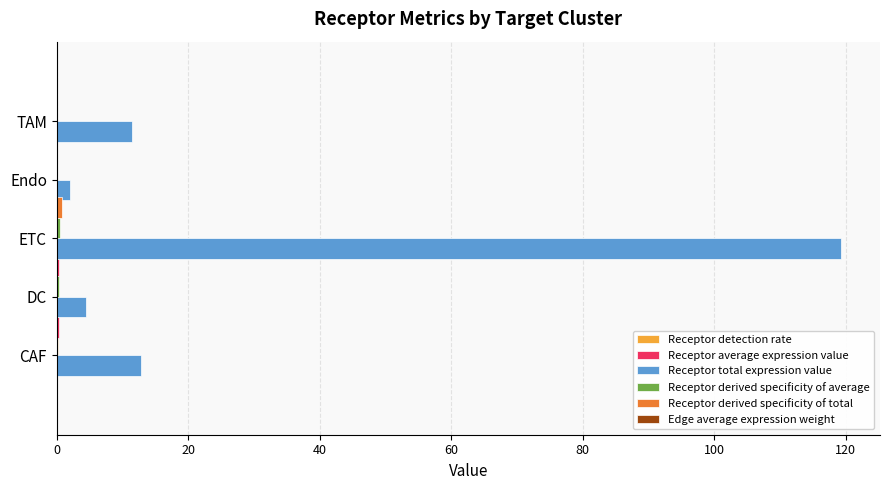

What is the value of the Receptor average expression value bar at the 2nd from the left?

0.3